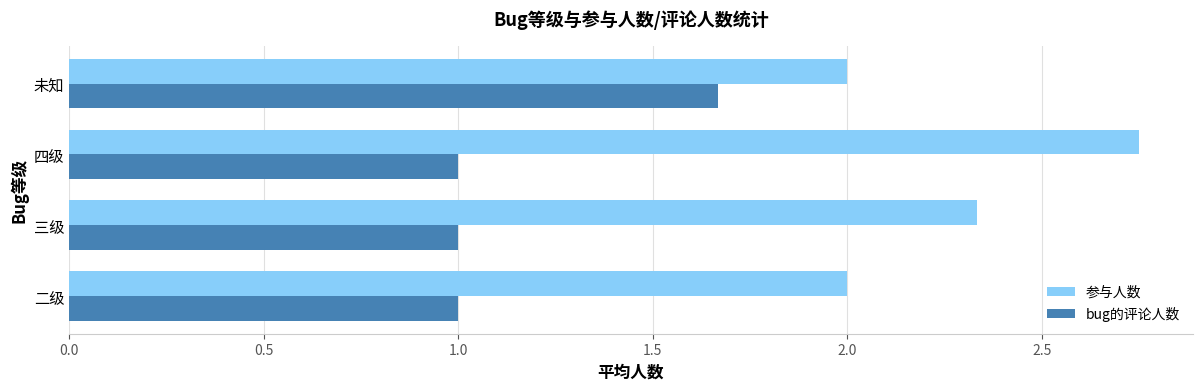

What is the minimum value shown in the chart?

1.0